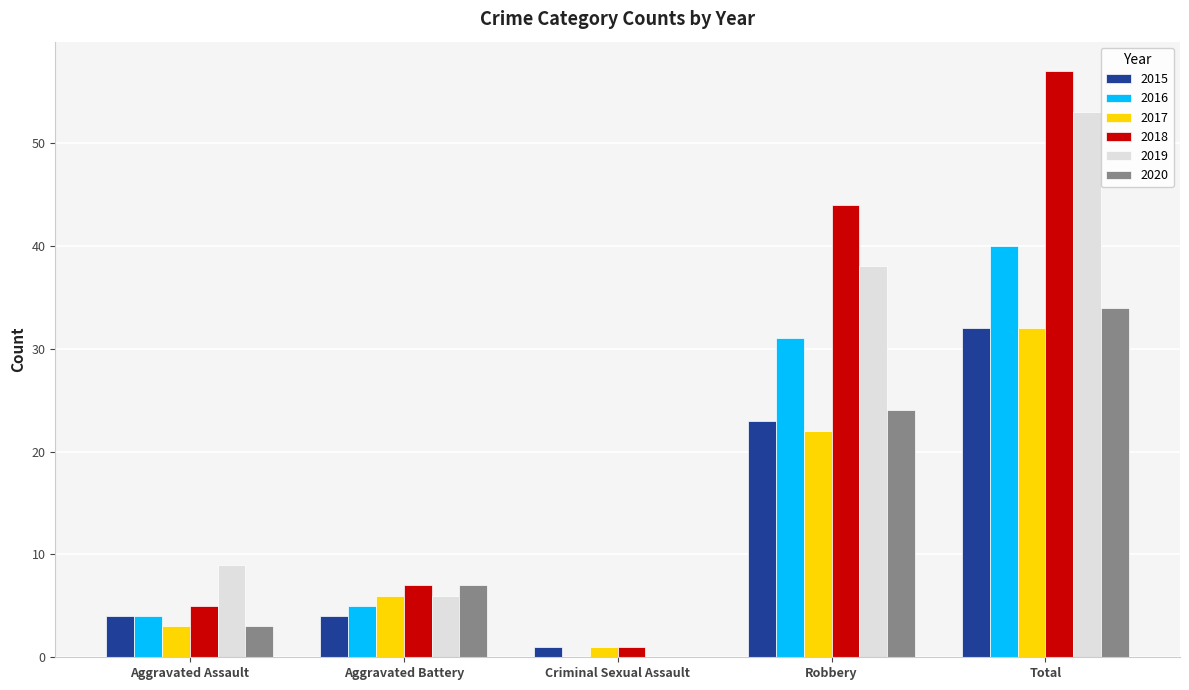

How many categories are shown in the chart?

5